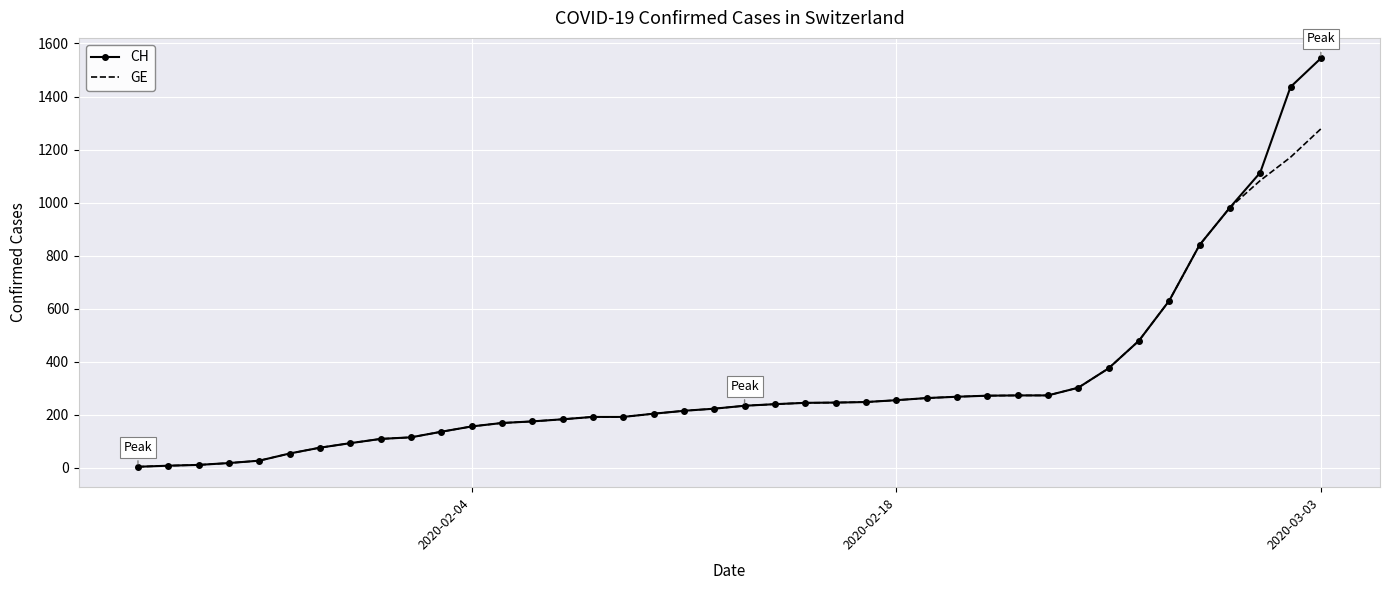

What is the maximum value for GE?

1278